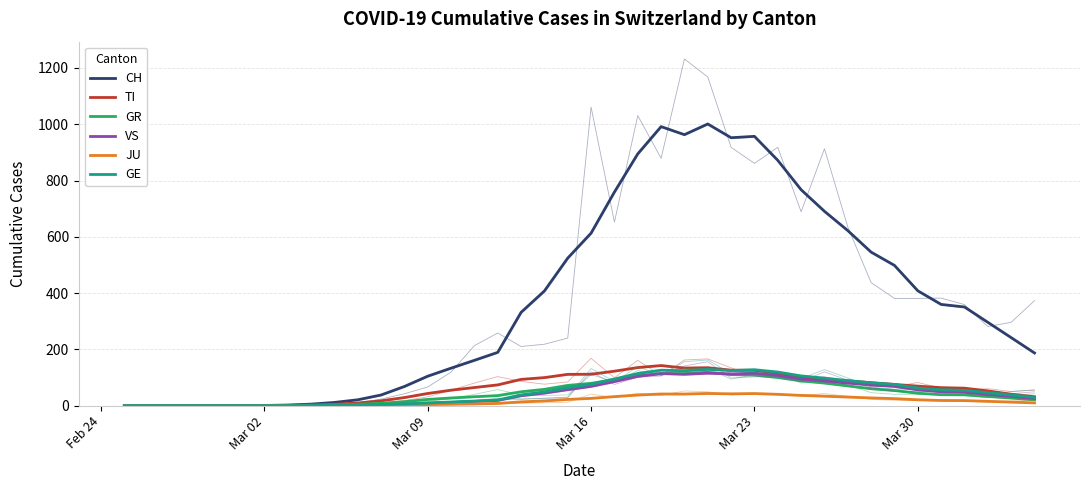

Count the number of categories in the chart.

40